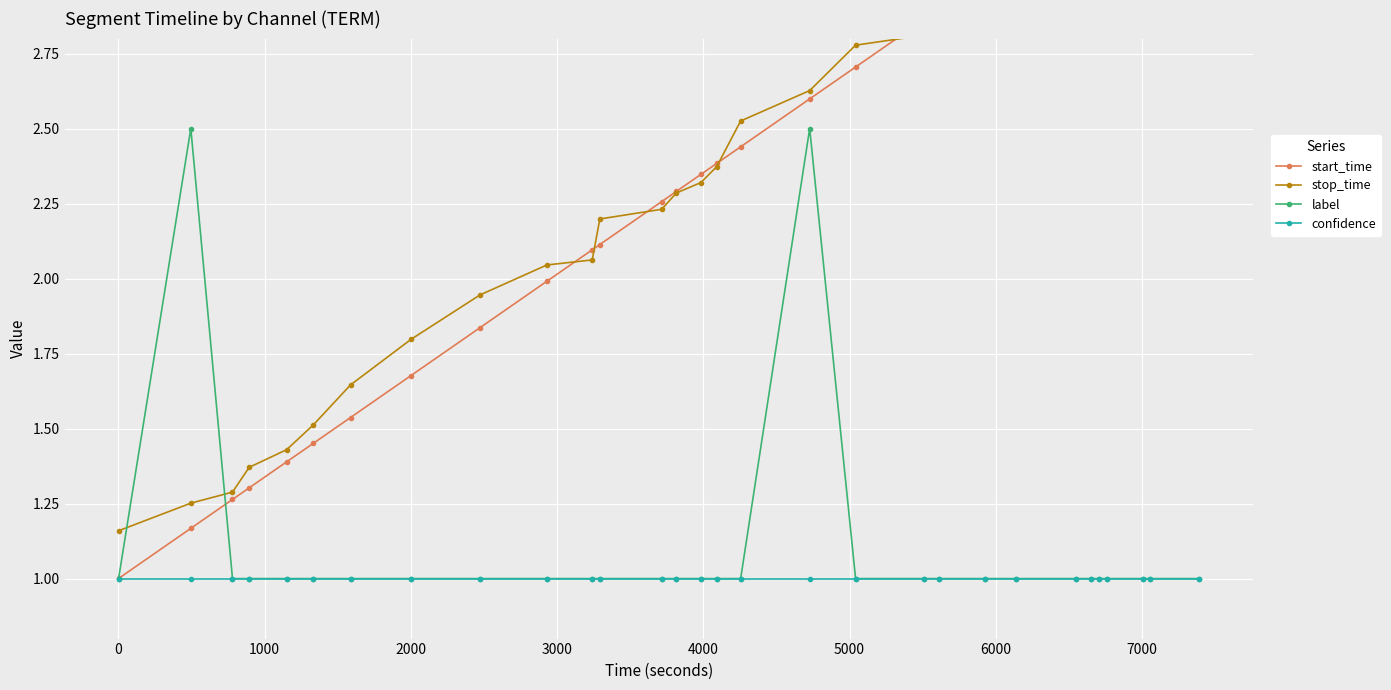

How many lines are shown in the chart?

4